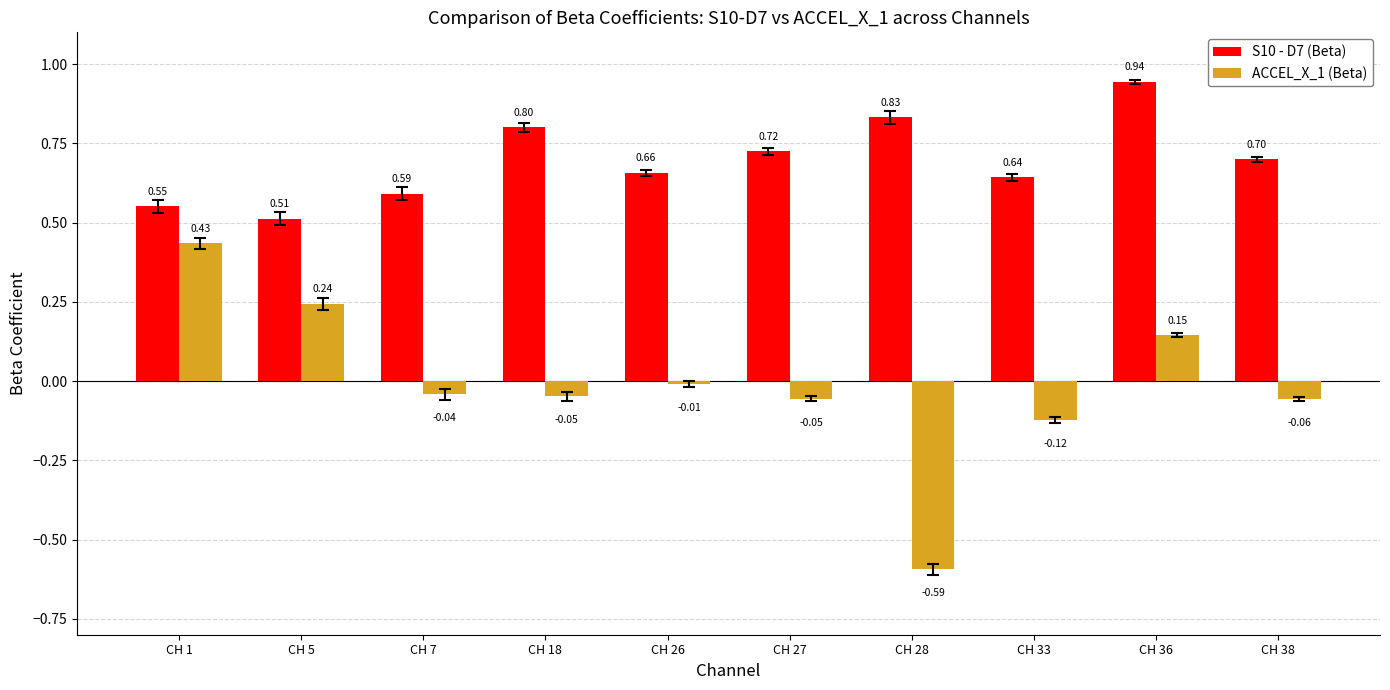

What are all the series names shown in the legend?

S10 - D7 (Beta), ACCEL_X_1 (Beta)